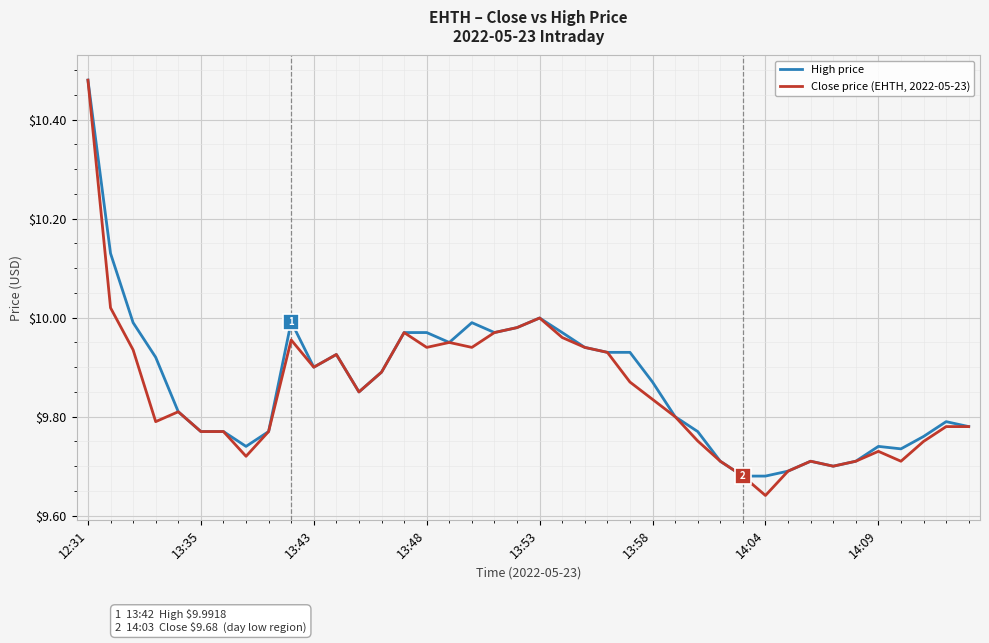

Which series has the largest range (max minus min)?

Close price (EHTH, 2022-05-23)